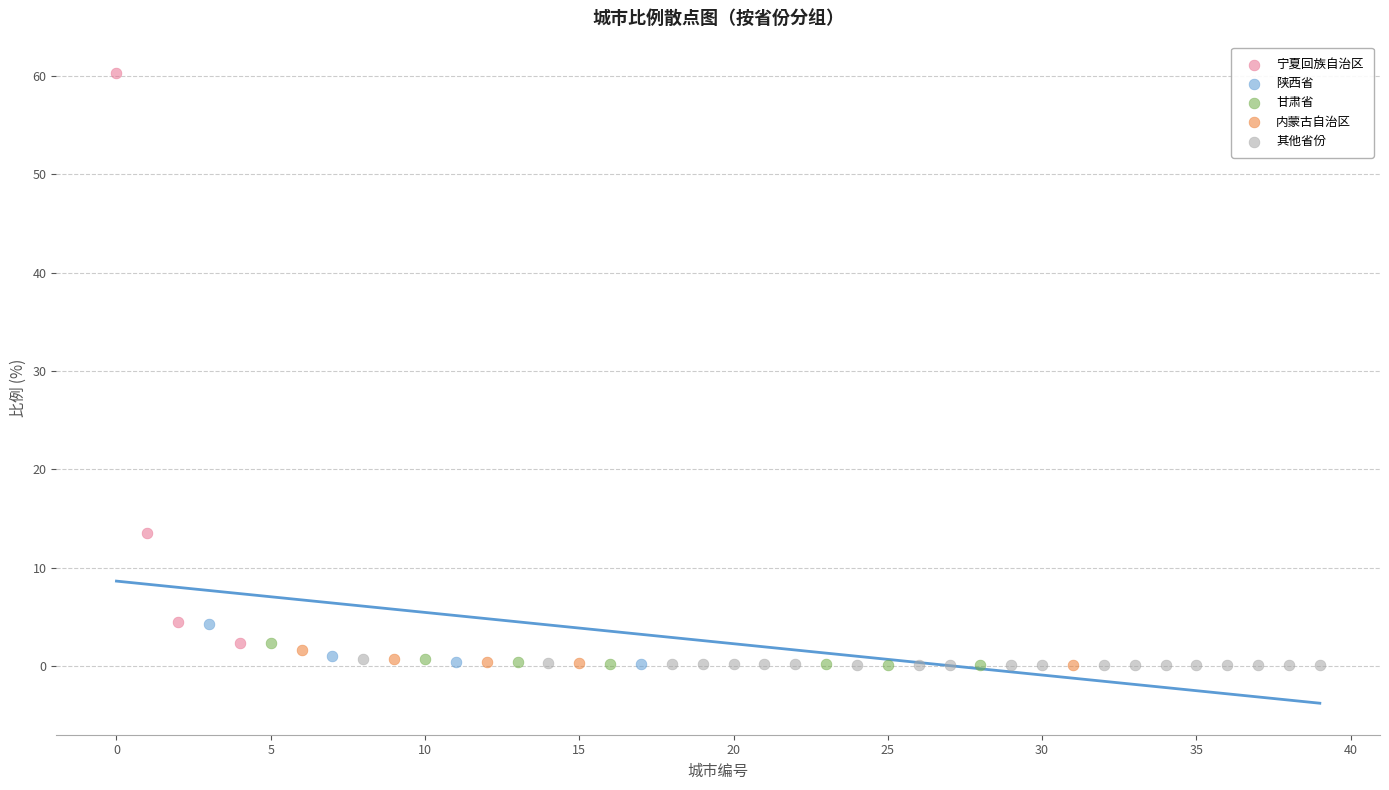

Which series reaches the maximum Y coordinate?

宁夏回族自治区